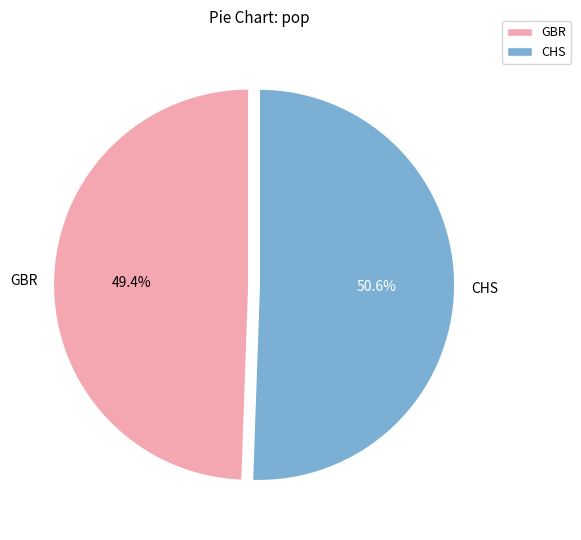

What percentage is the GBR slice, to the nearest percent?

49%